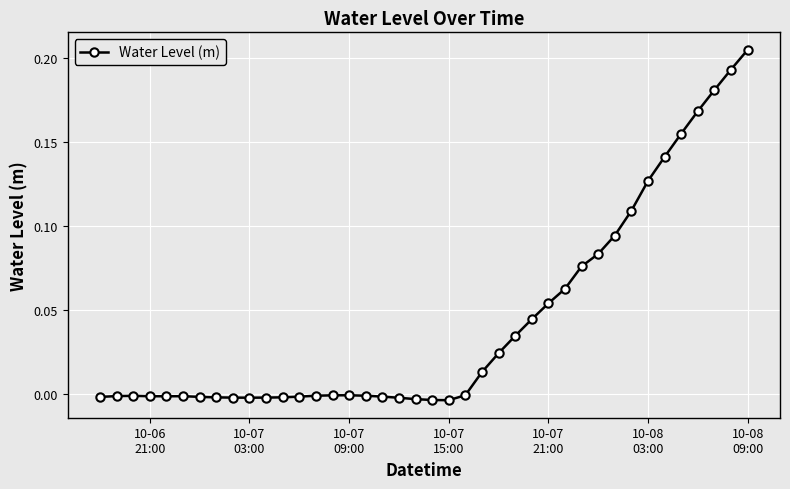

What is the sum of all values?

1.7